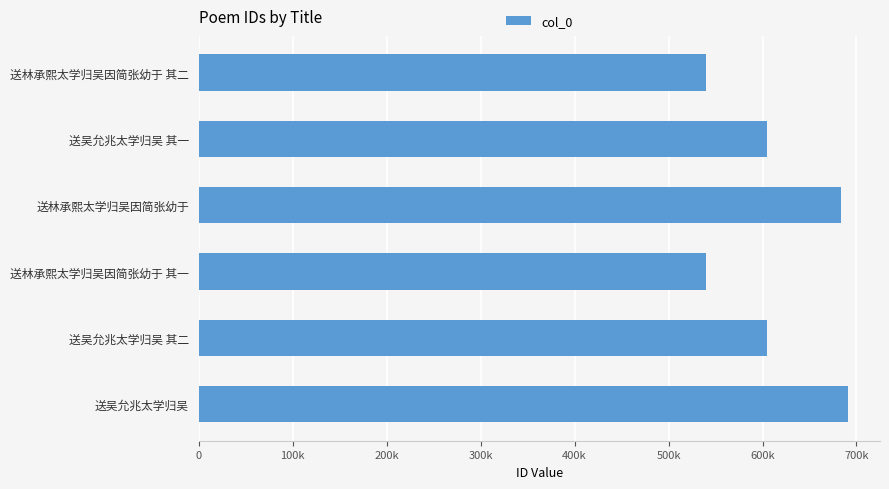

What is the sum of all values?

3664203